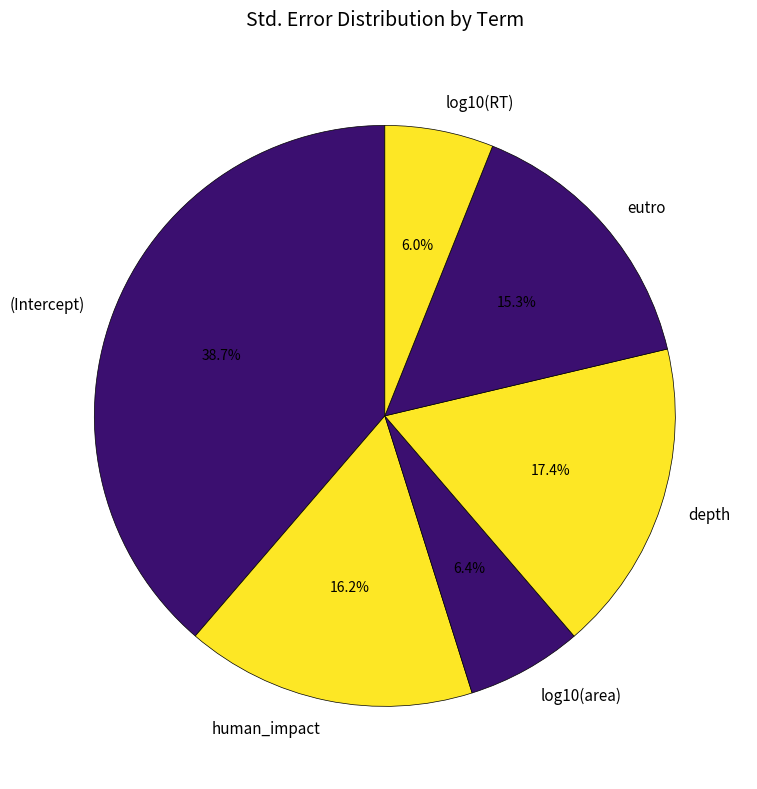

Does (Intercept) represent more than half of the total?

No